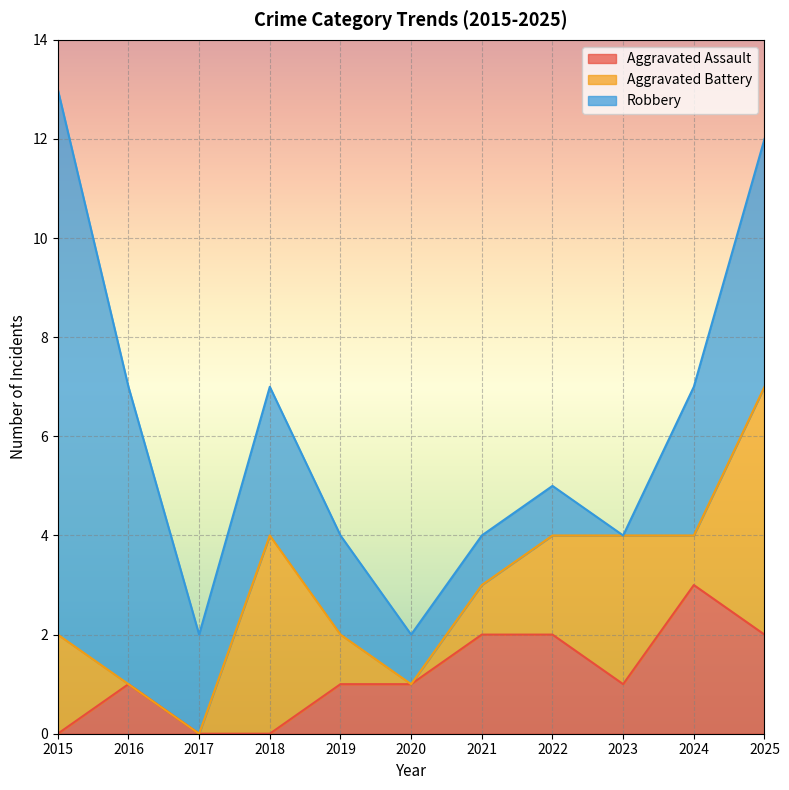

Reading left to right, what are all the values shown in this chart?

Aggravated Assault: 0	1	0	0	1	1	2	2	1	3	2
Aggravated Battery: 2	0	0	4	1	0	1	2	3	1	5
Robbery: 11	6	2	3	2	1	1	1	0	3	5